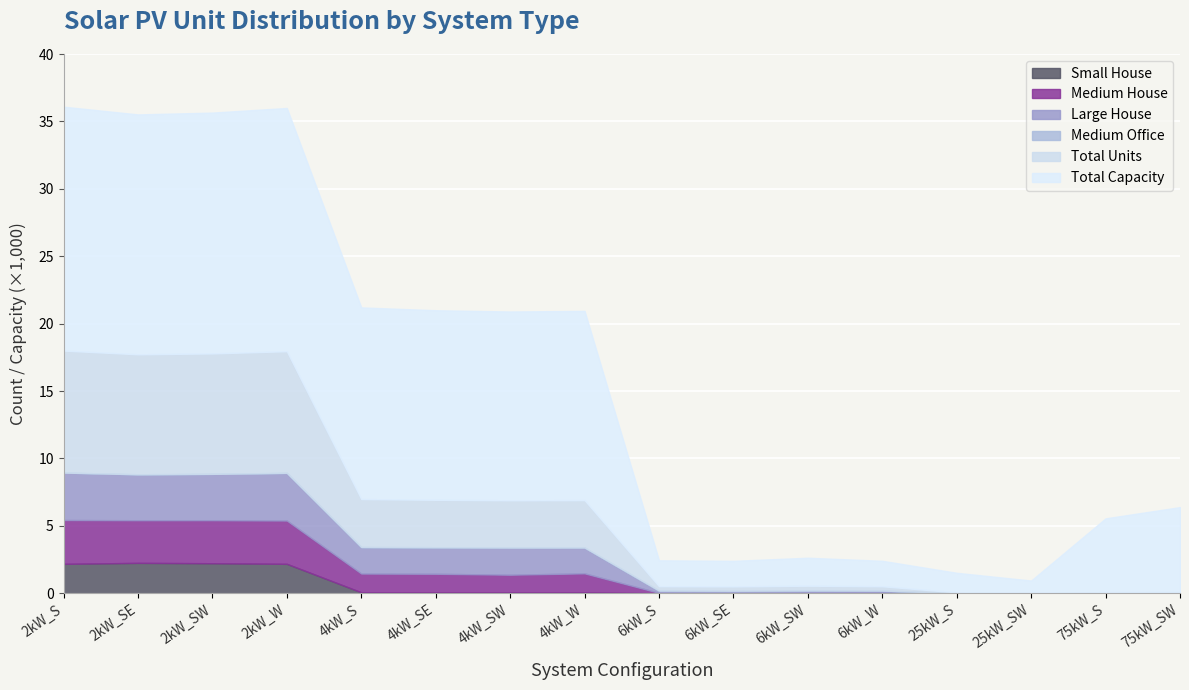

True or false: Large House and Total Capacity cross at least once.

False